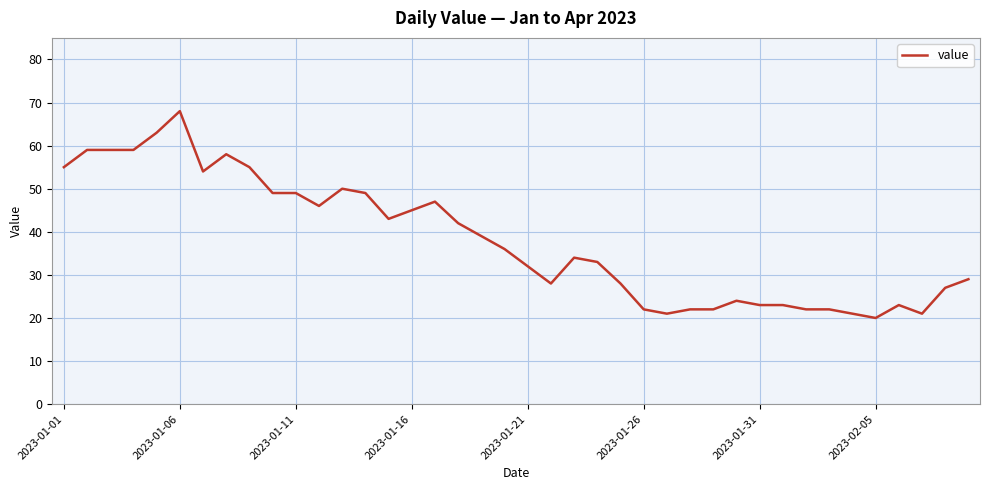

What is the minimum value shown in the chart?

20